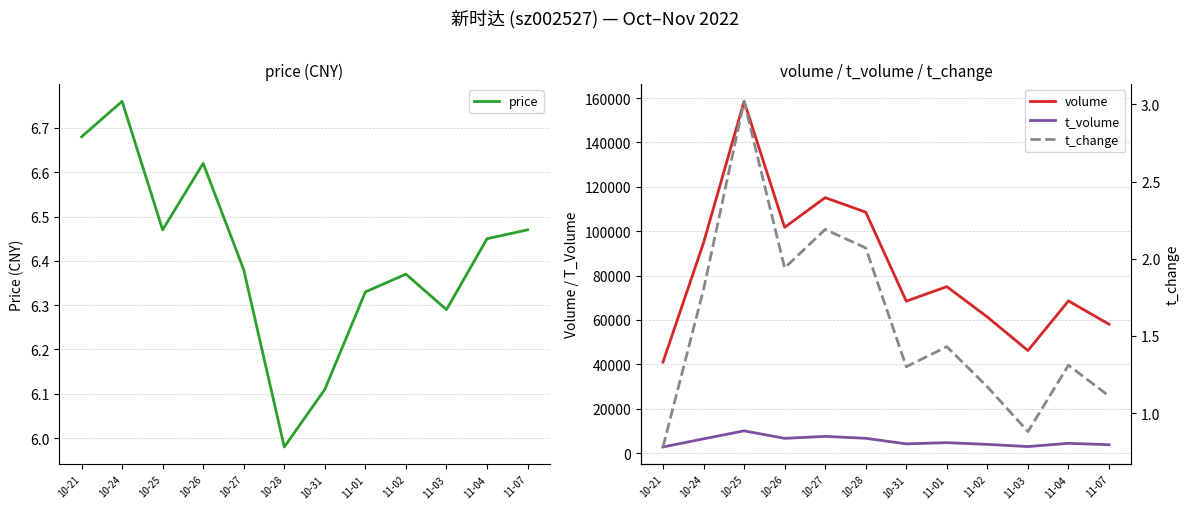

What is the total value across all series at 11-04?

72977.8